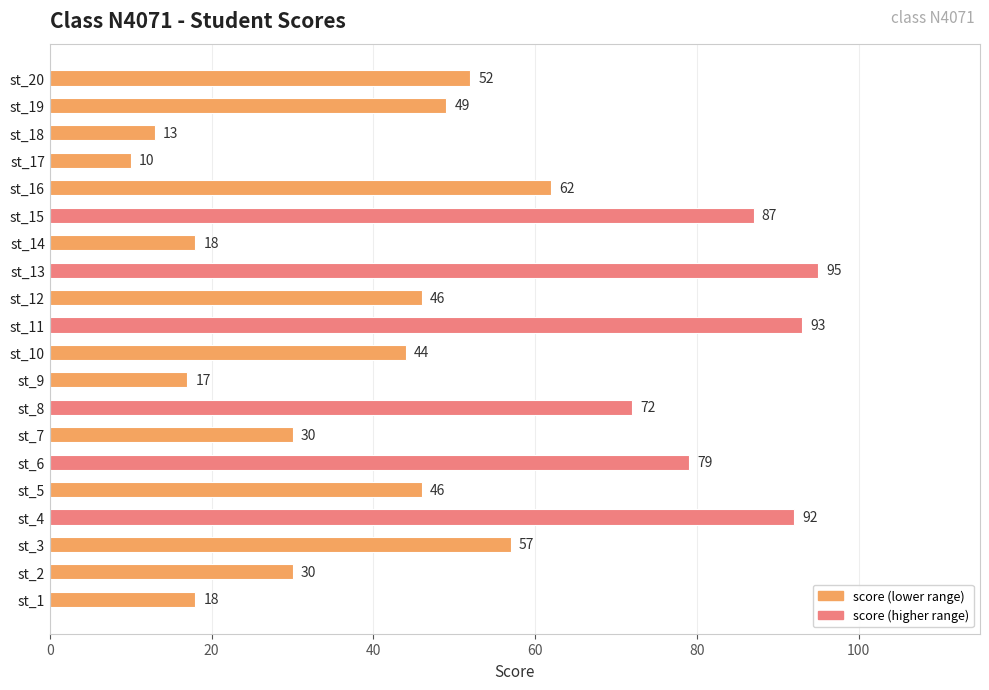

How many bars are there in total?

20